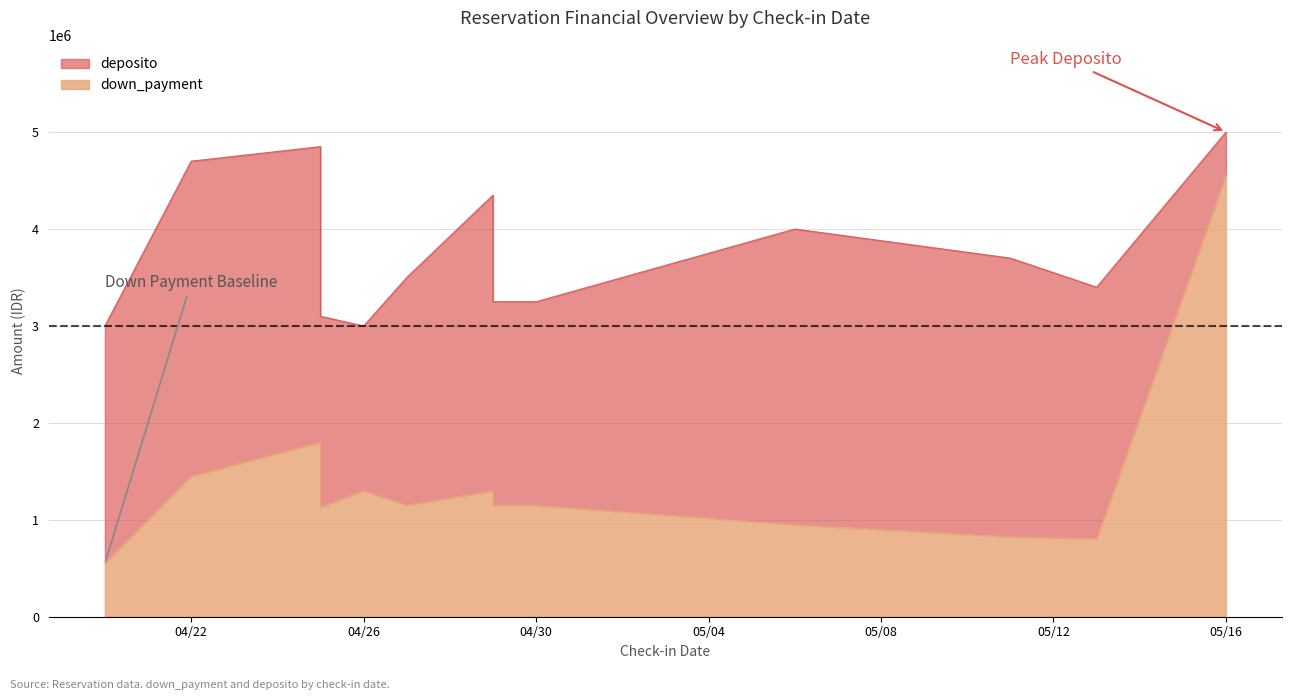

How many distinct data groups are displayed?

2